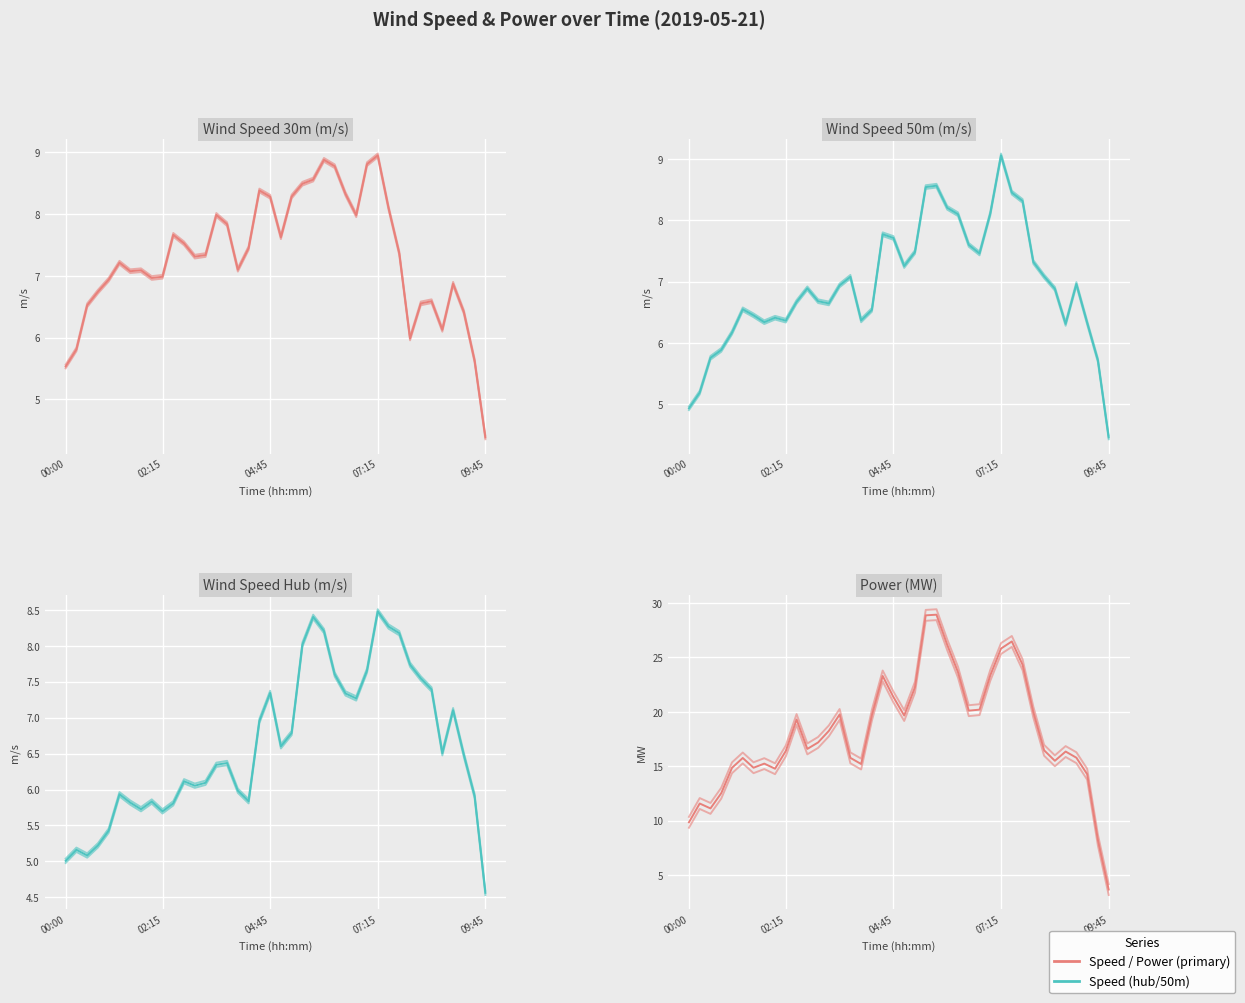

Is the value of Wind speed 50m (m/s) at 7 greater than the value of Power (MW) at 00:00?

No